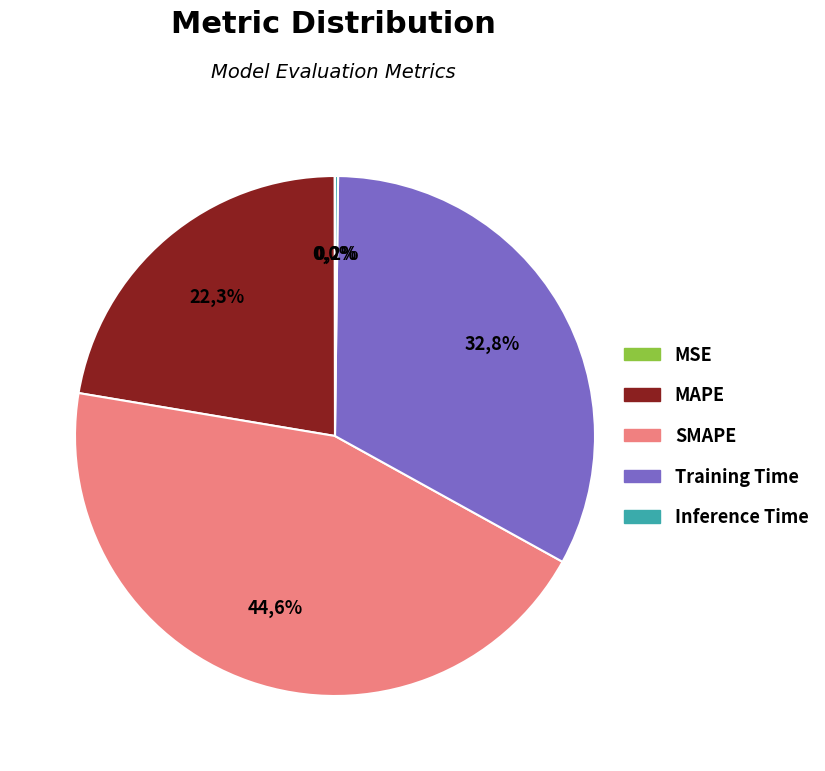

Is it true that Training Time is 33% of the pie?

True